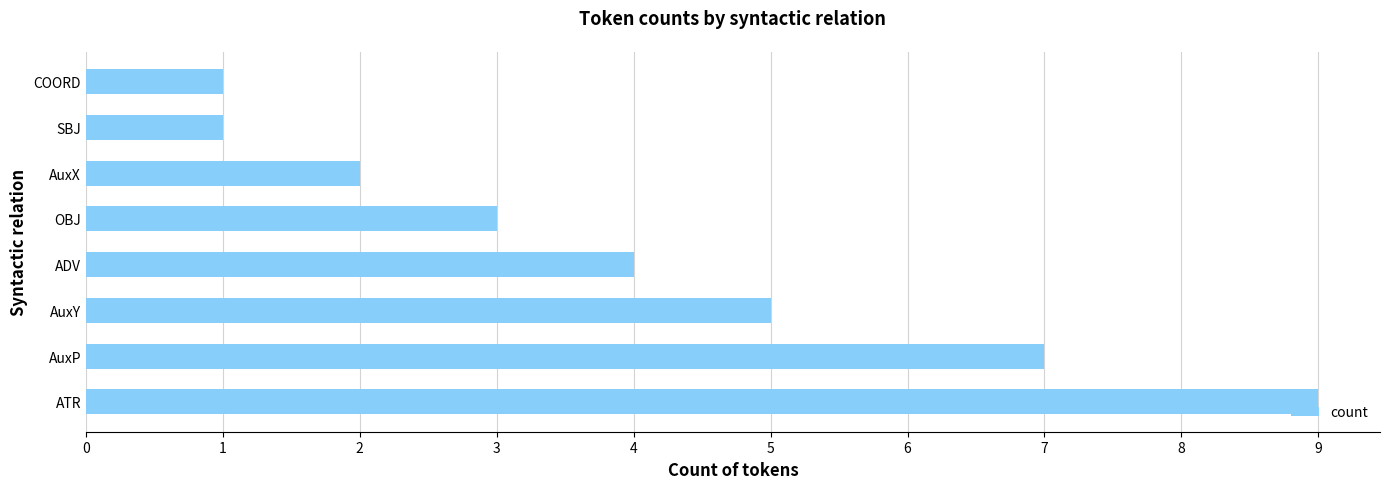

Which category has the highest value across all series?

ATR